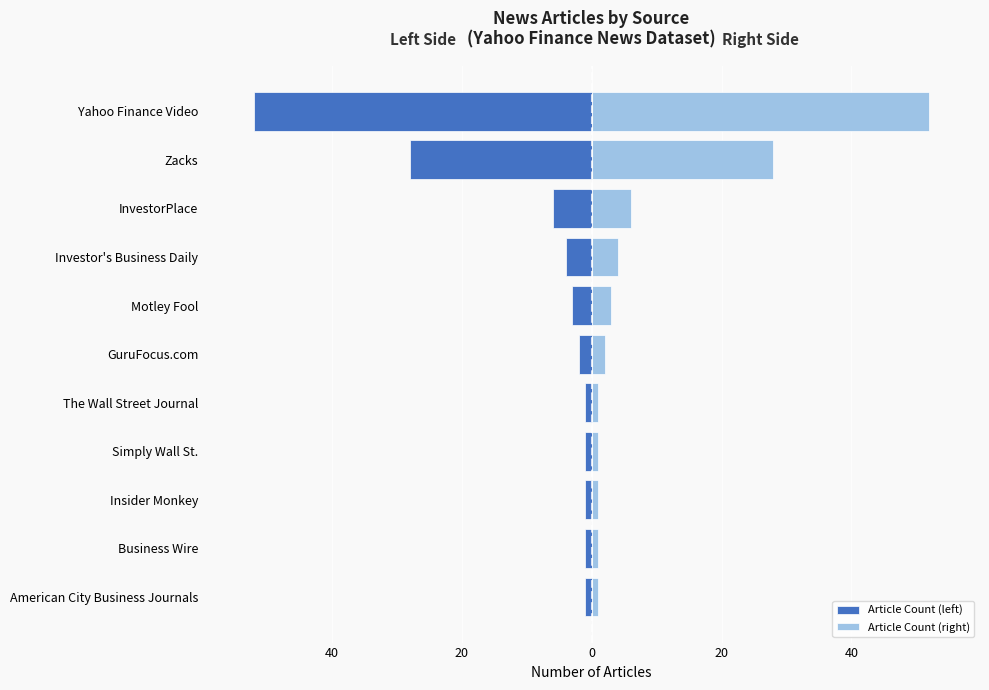

Rank the series by their average value, from lowest to highest.

Article Count (left), Article Count (right)